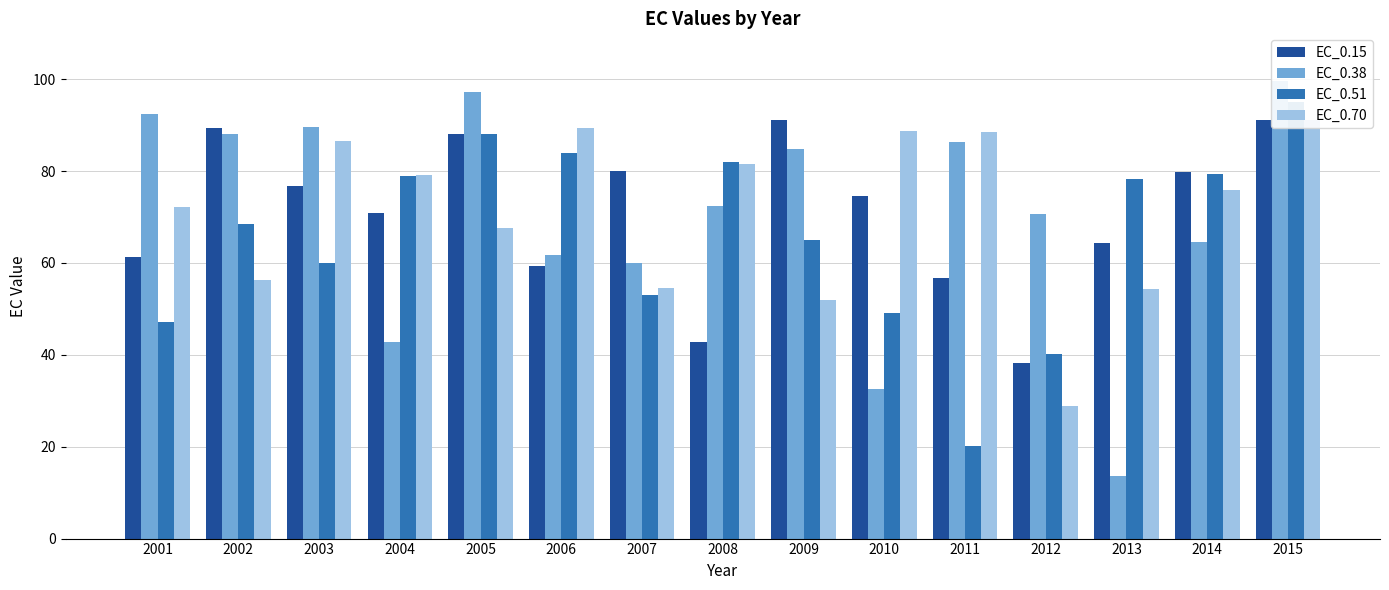

What is the difference between the maximum and second lowest values in the EC_0.70 series?

39.1